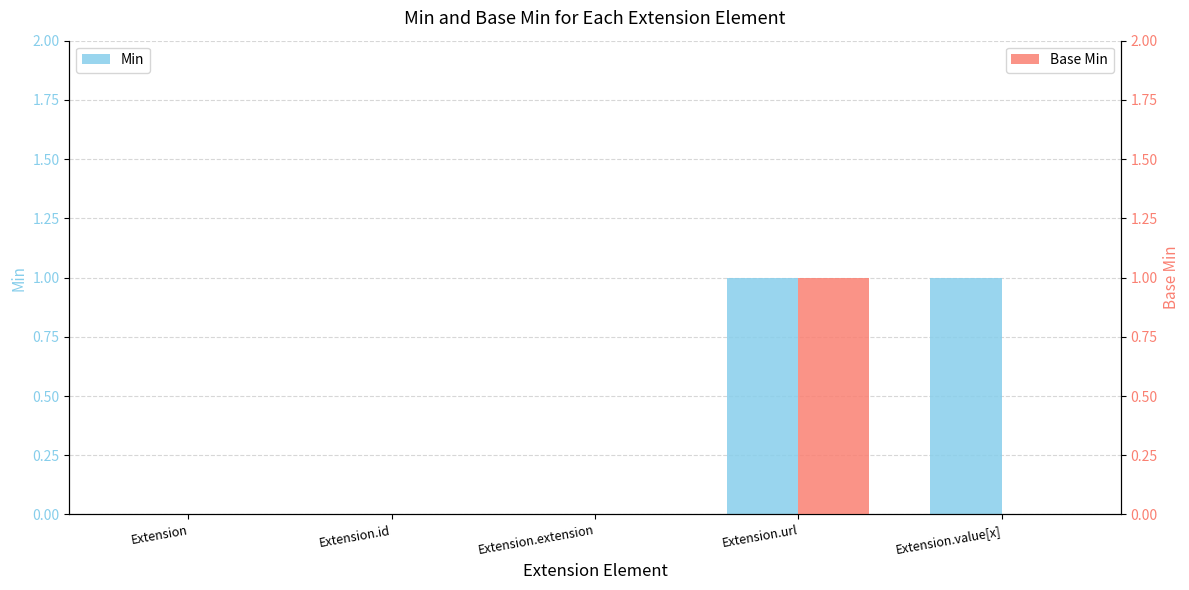

At how many categories does at least one series exceed 0?

2